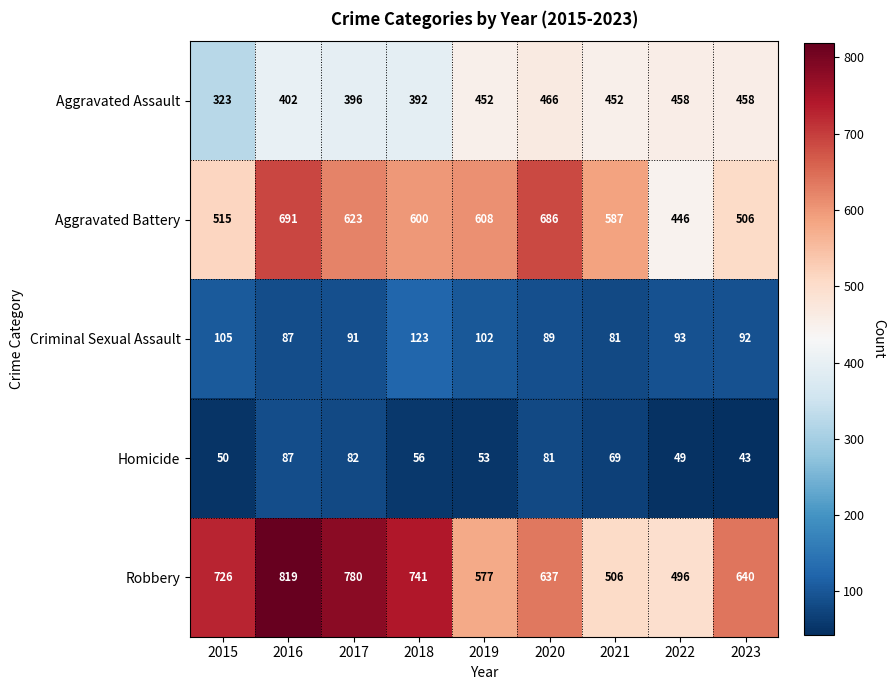

True or false: Homicide has a value of 50 at 2015.

True